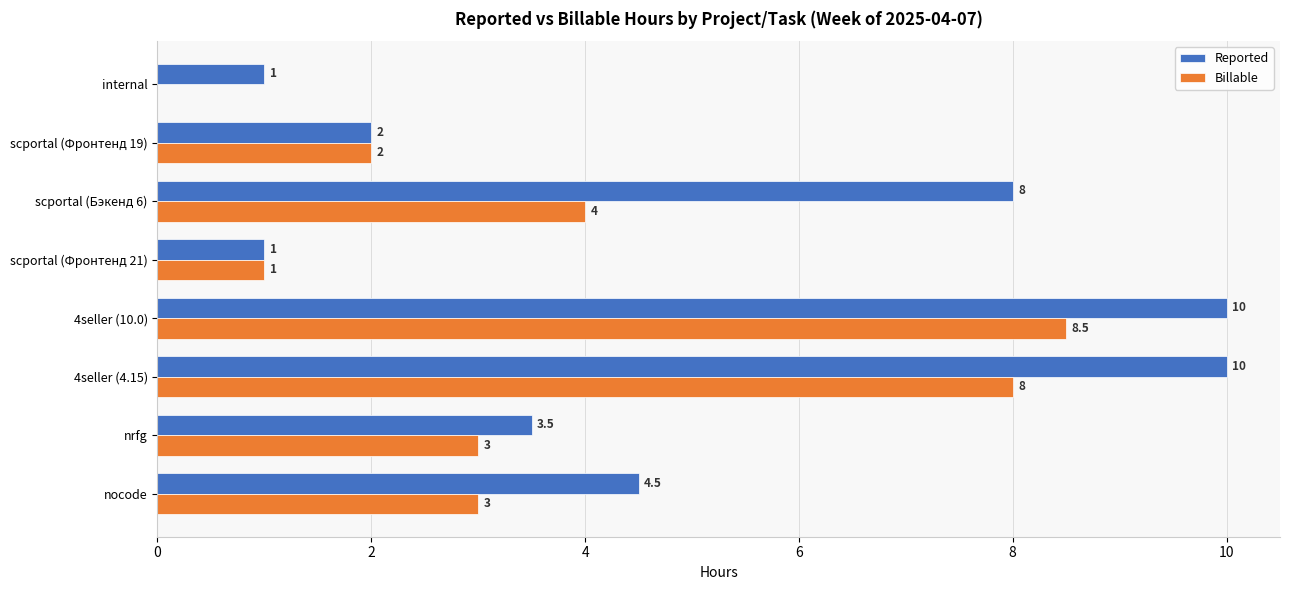

Which series has the largest total across all categories?

Reported